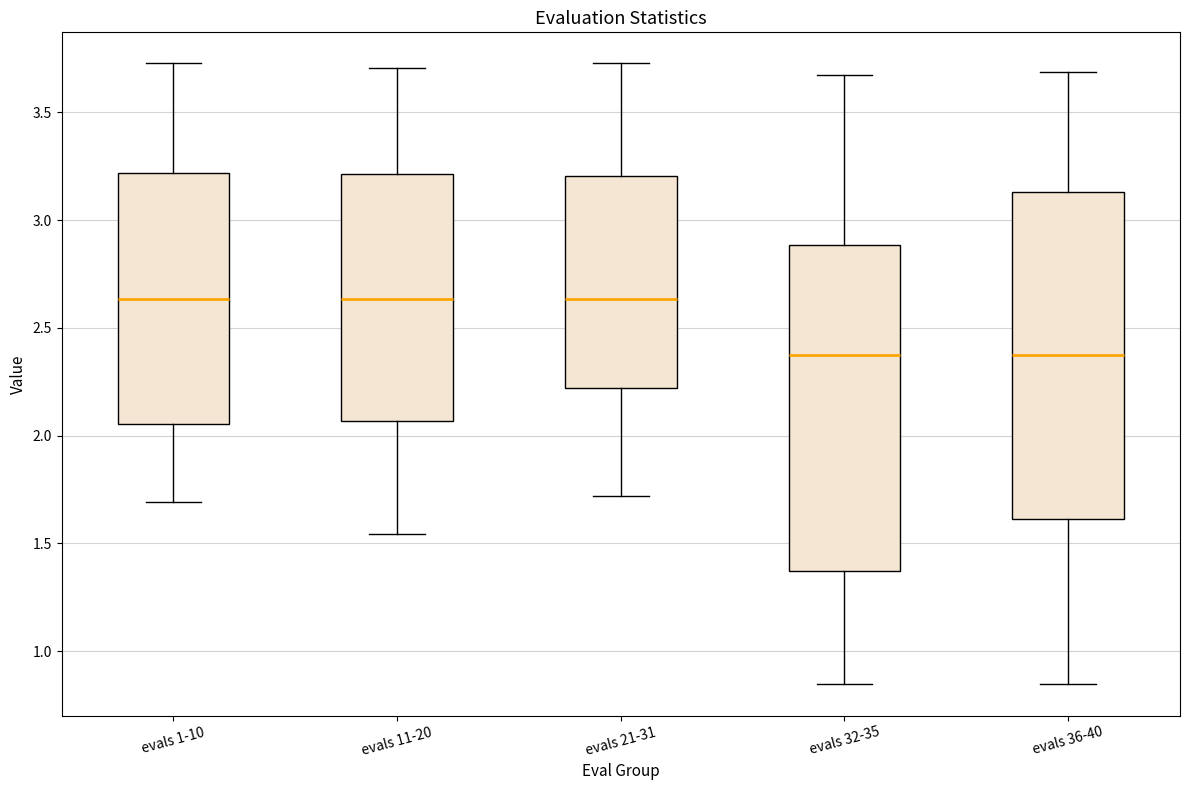

Where does the median line of the box for evals 21-31 sit on the y-axis? The values are not printed on the chart, so give them approximately, as read against the axis.

2.65